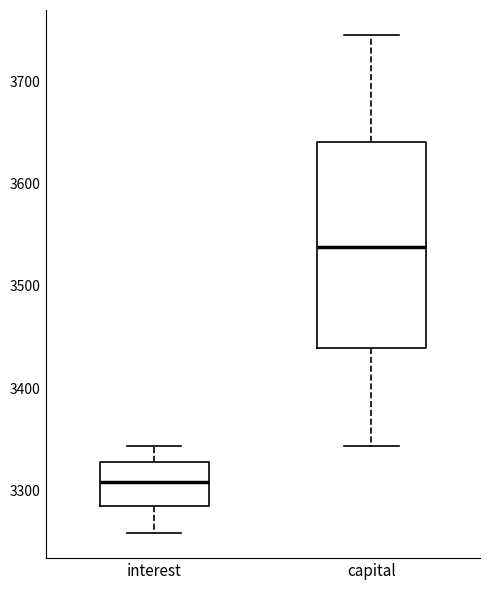

Where is the lower edge of the box for capital on the y-axis? The values are not printed on the chart, so give them approximately, as read against the axis.

3440